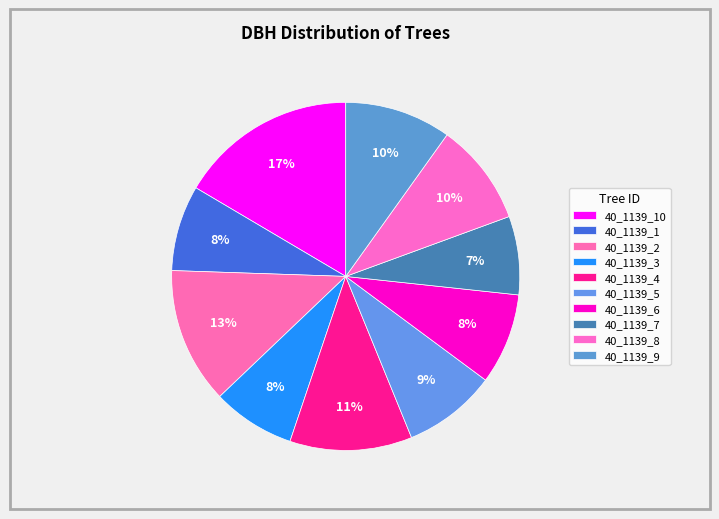

How many slices are in this pie chart?

10